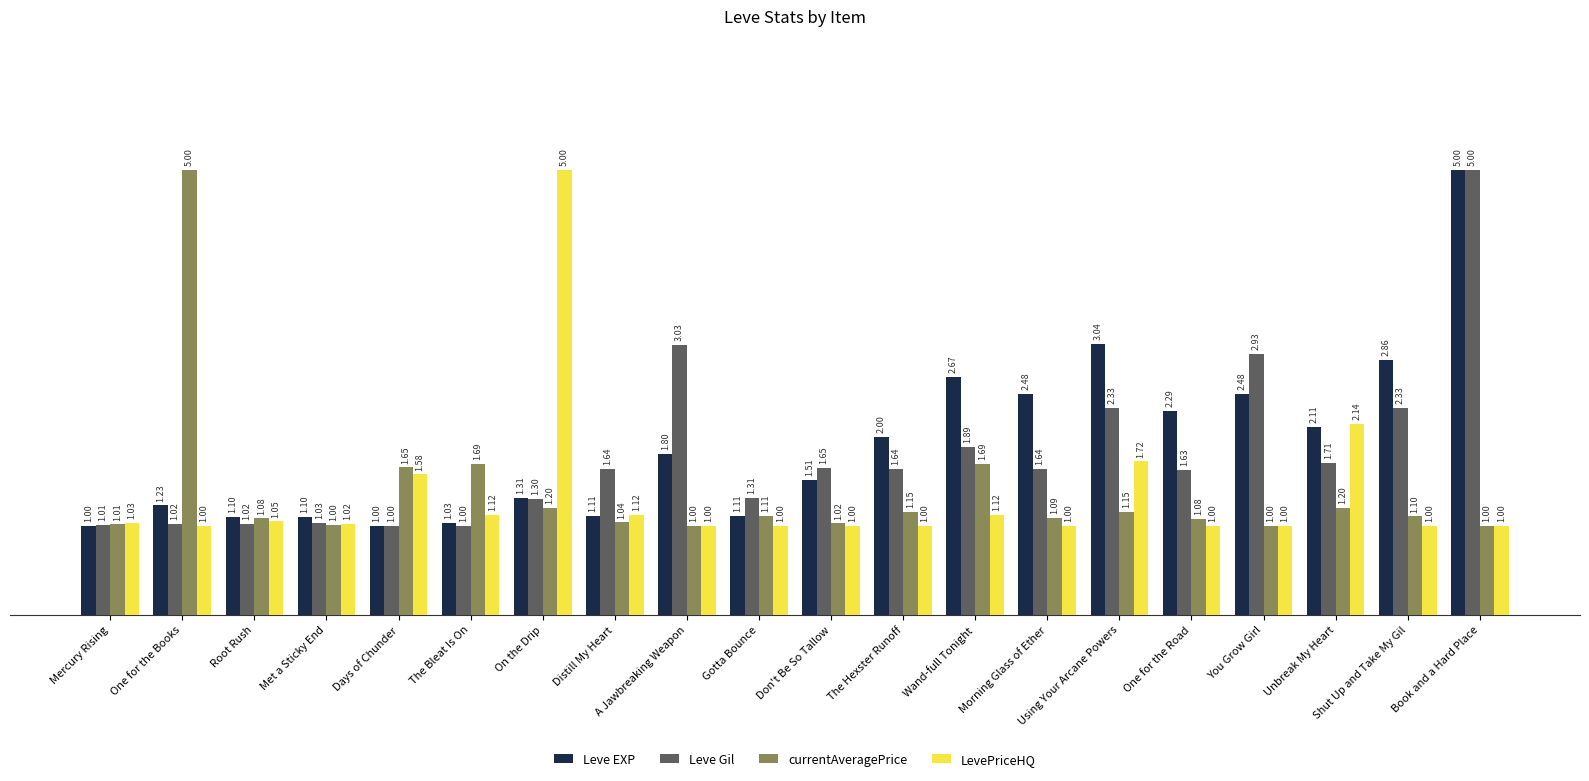

What are all the series names shown in the legend?

Leve EXP, Leve Gil, currentAveragePrice, LevePriceHQ